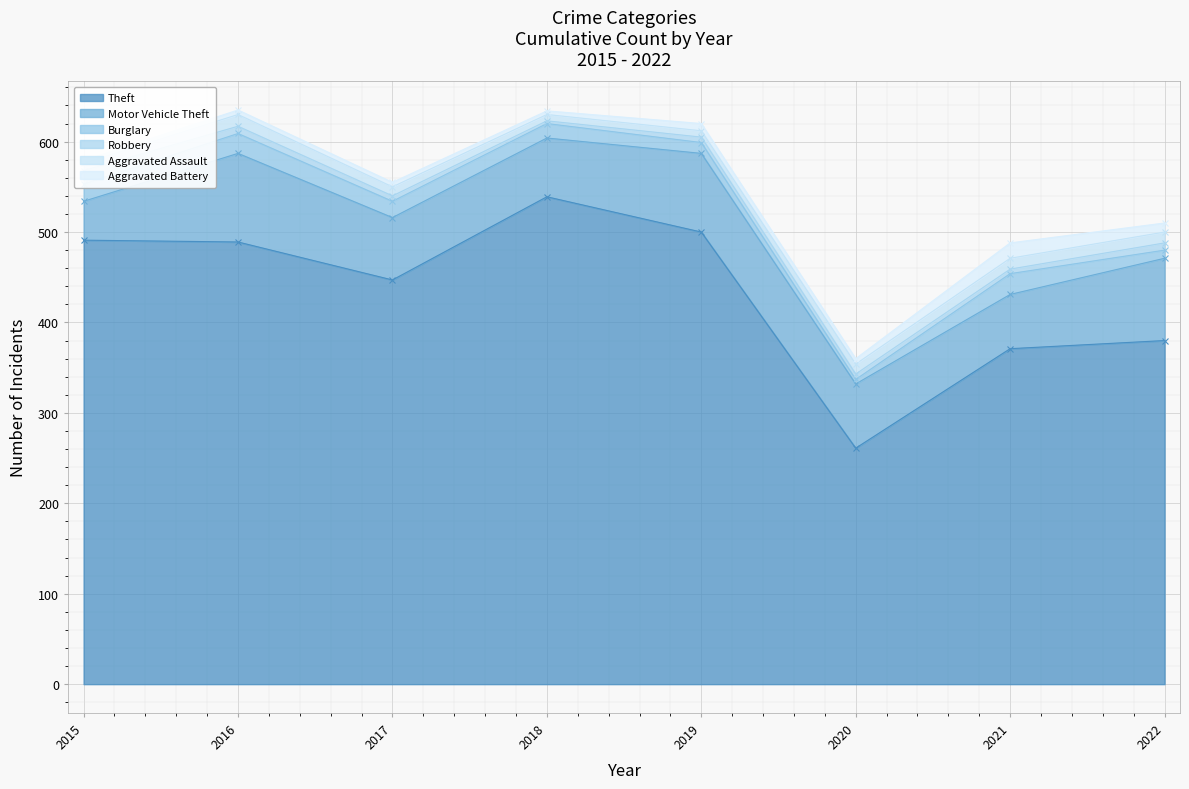

True or false: Burglary and Aggravated Assault cross at least once.

True